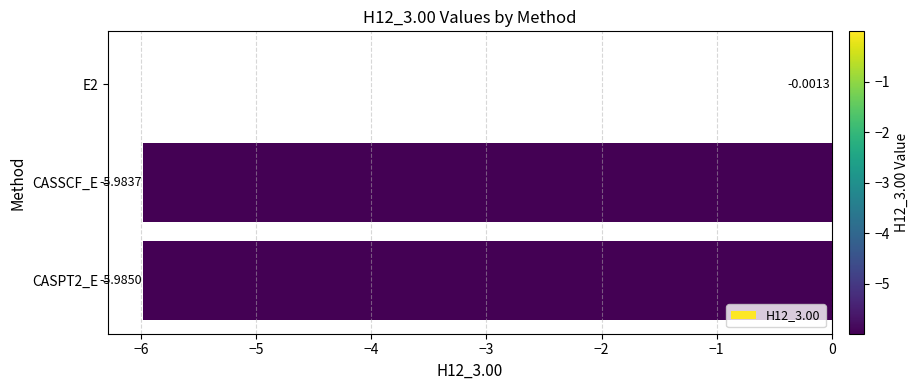

What is the sum of all values?

-12.0